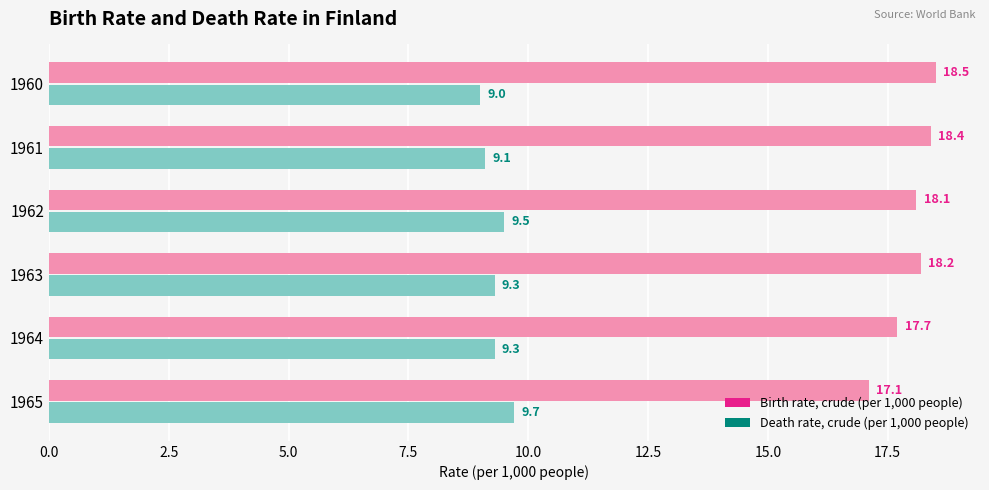

Count the number of categories in the chart.

6